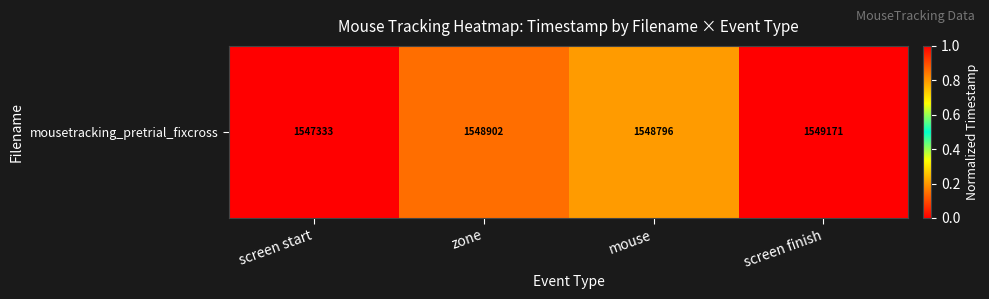

How many values are above zero?

3